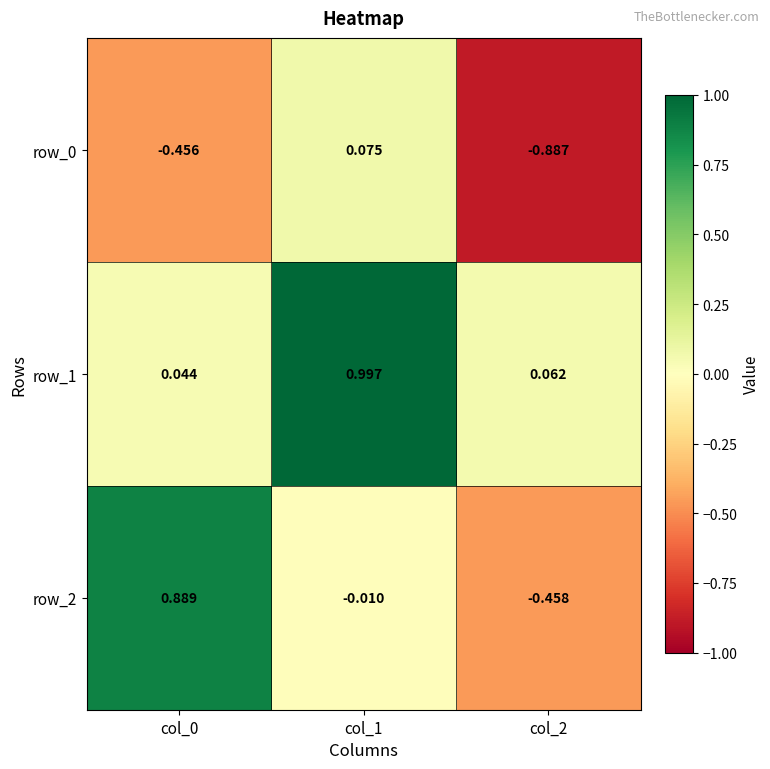

Is the value of row_2 at col_2 greater than the value of row_0 at col_0?

No